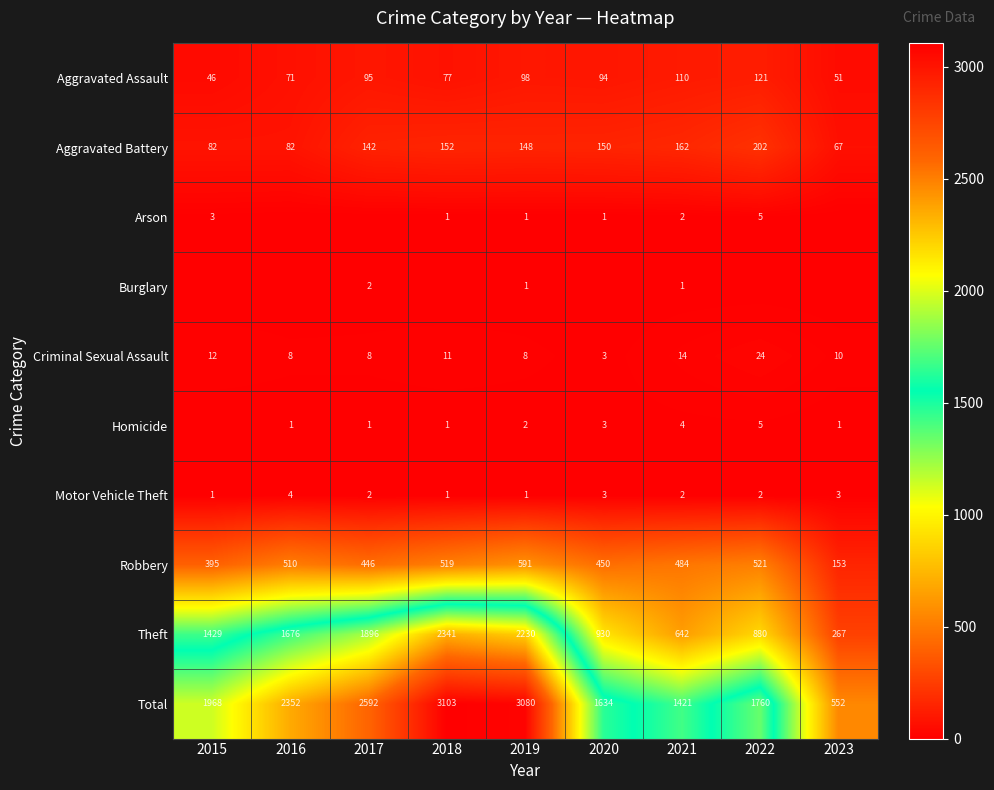

What is the difference between the highest and lowest values at 2018?

3103